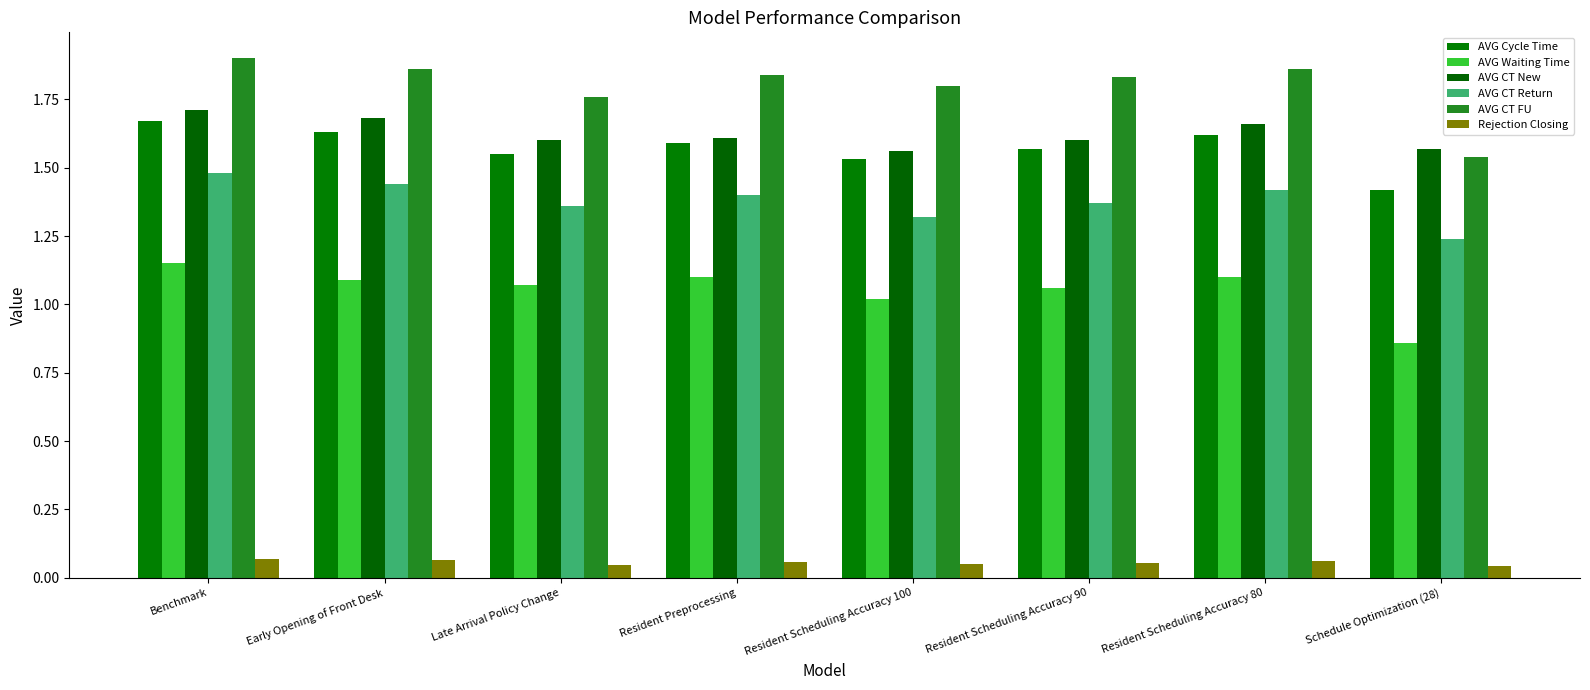

What is the approximate value of AVG Cycle Time at Early Opening of Front Desk?

1.6